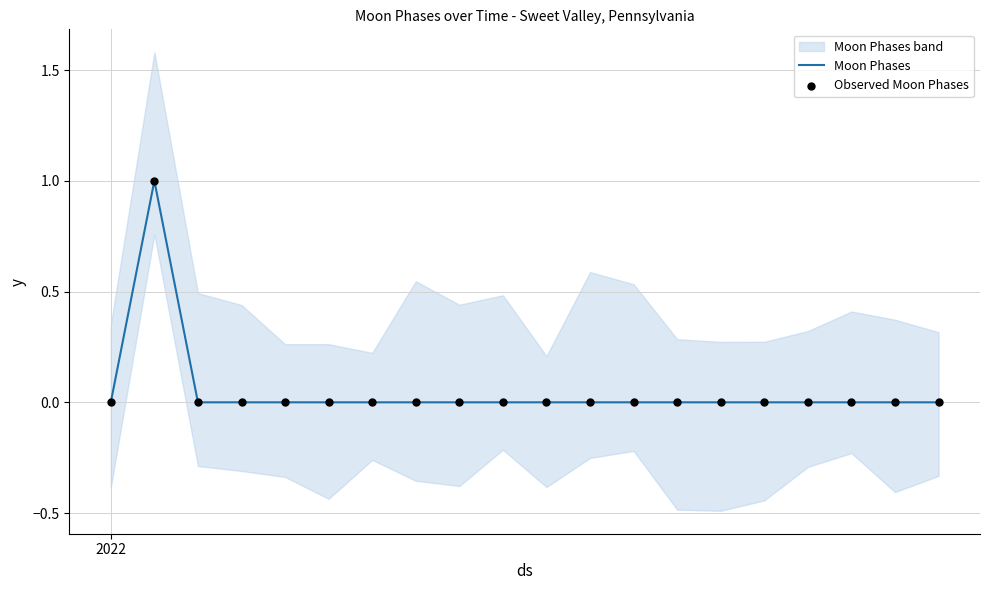

Is the value of Moon Phases at 5 greater than the value of Observed Moon Phases at 12?

No